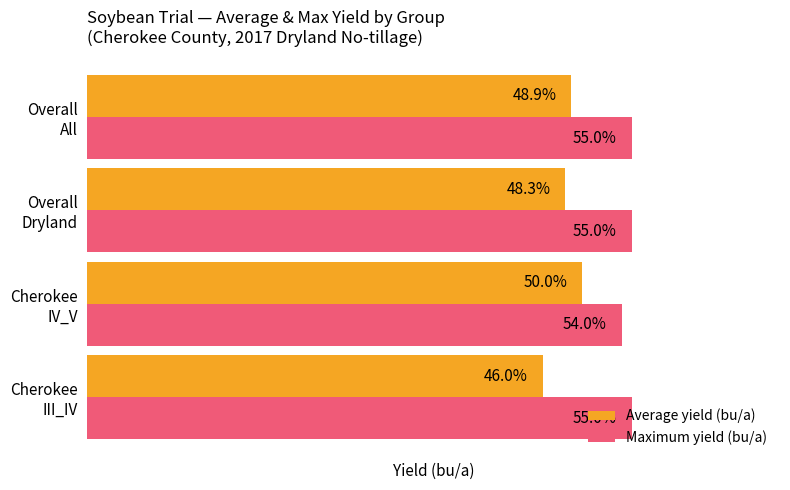

Which series has the widest spread of values?

Average yield (bu/a)